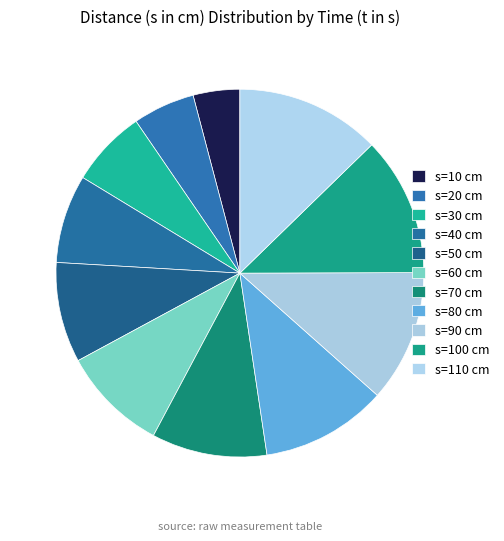

Count the number of slices in the pie.

11